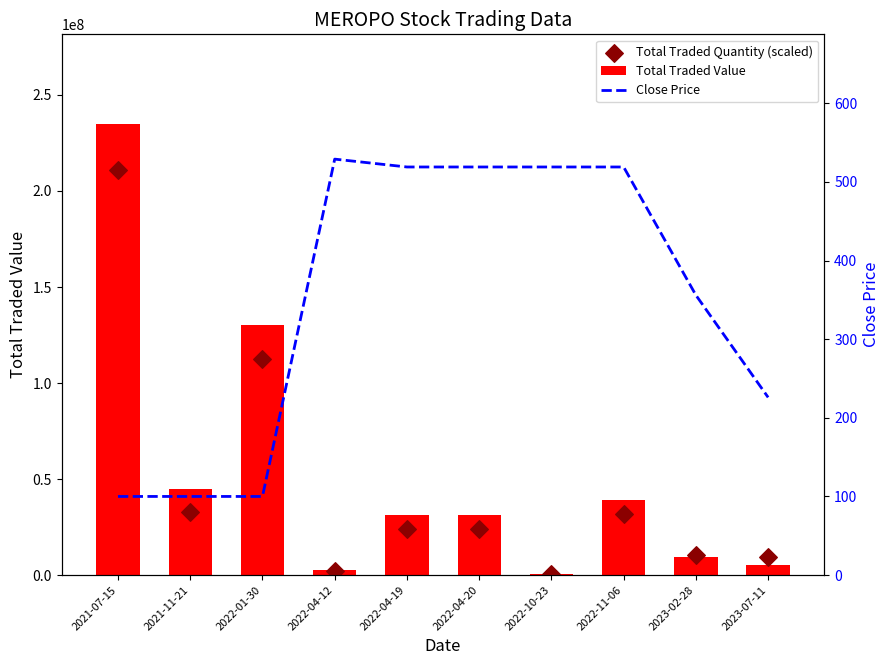

Which series contains the highest Y value?

Total Traded Value